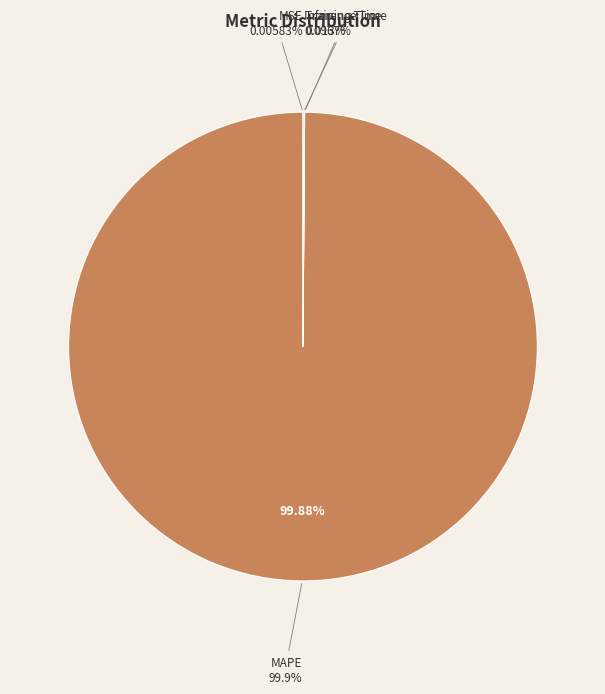

Do Training Time and MAPE together represent more than half of the pie?

Yes